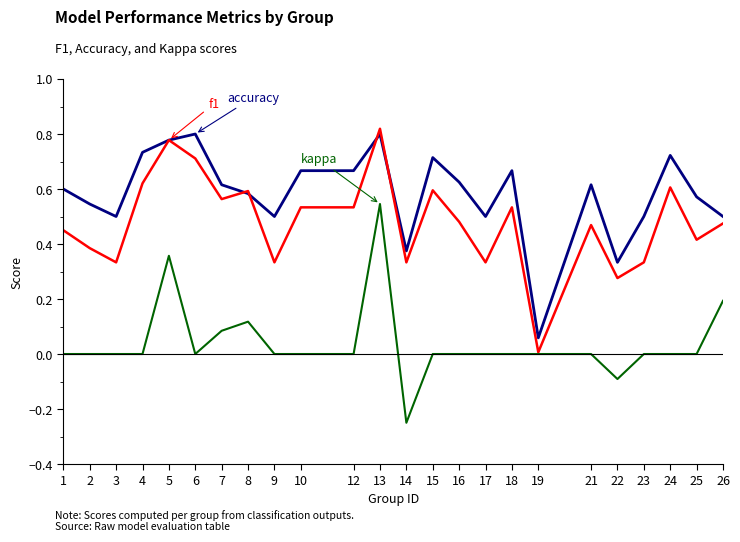

At which category is the sum across all series the highest?

13